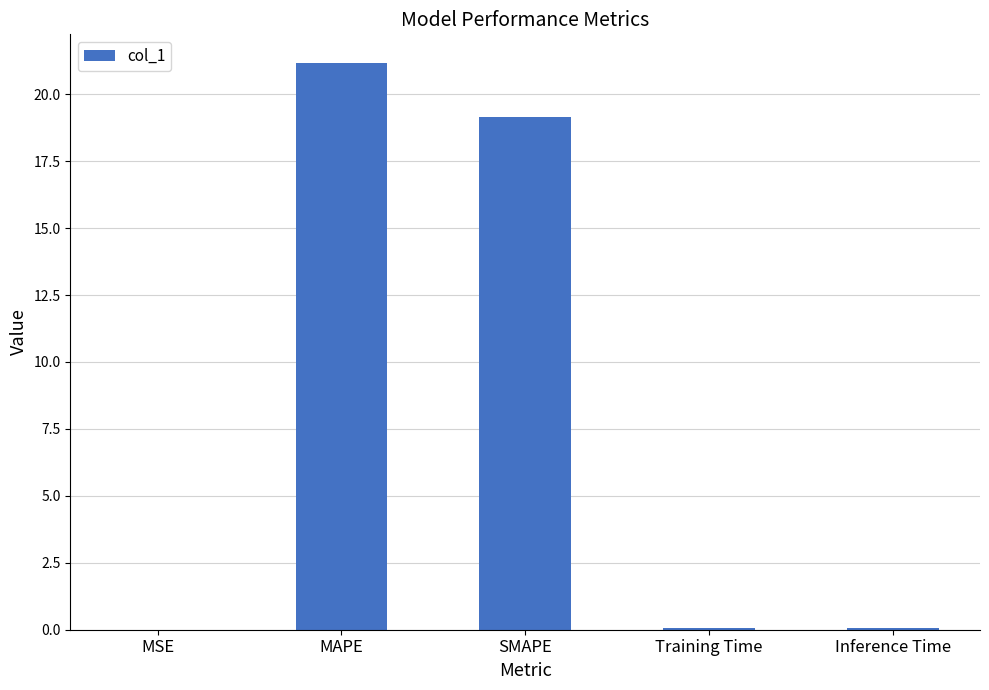

What value does the data have at MAPE?

21.2